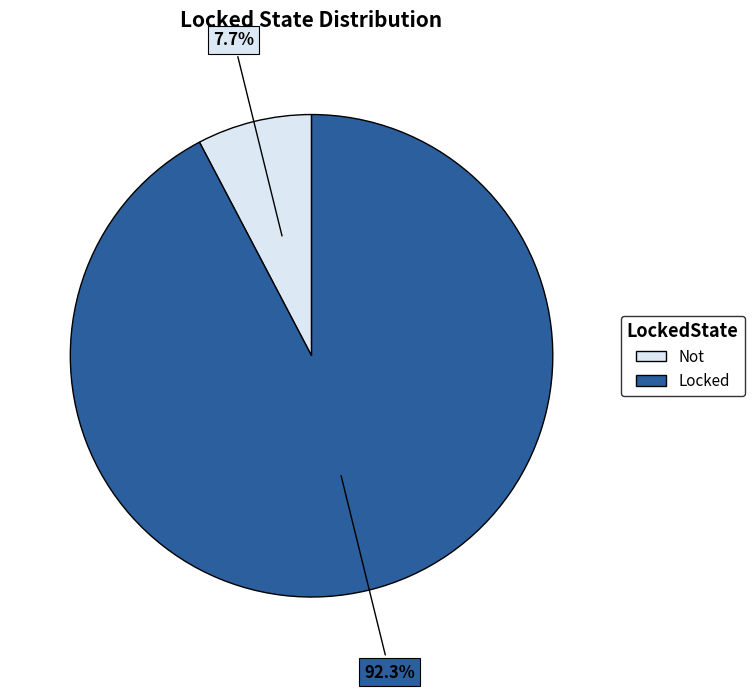

The Locked slice represents 92% of the pie. True or false?

True